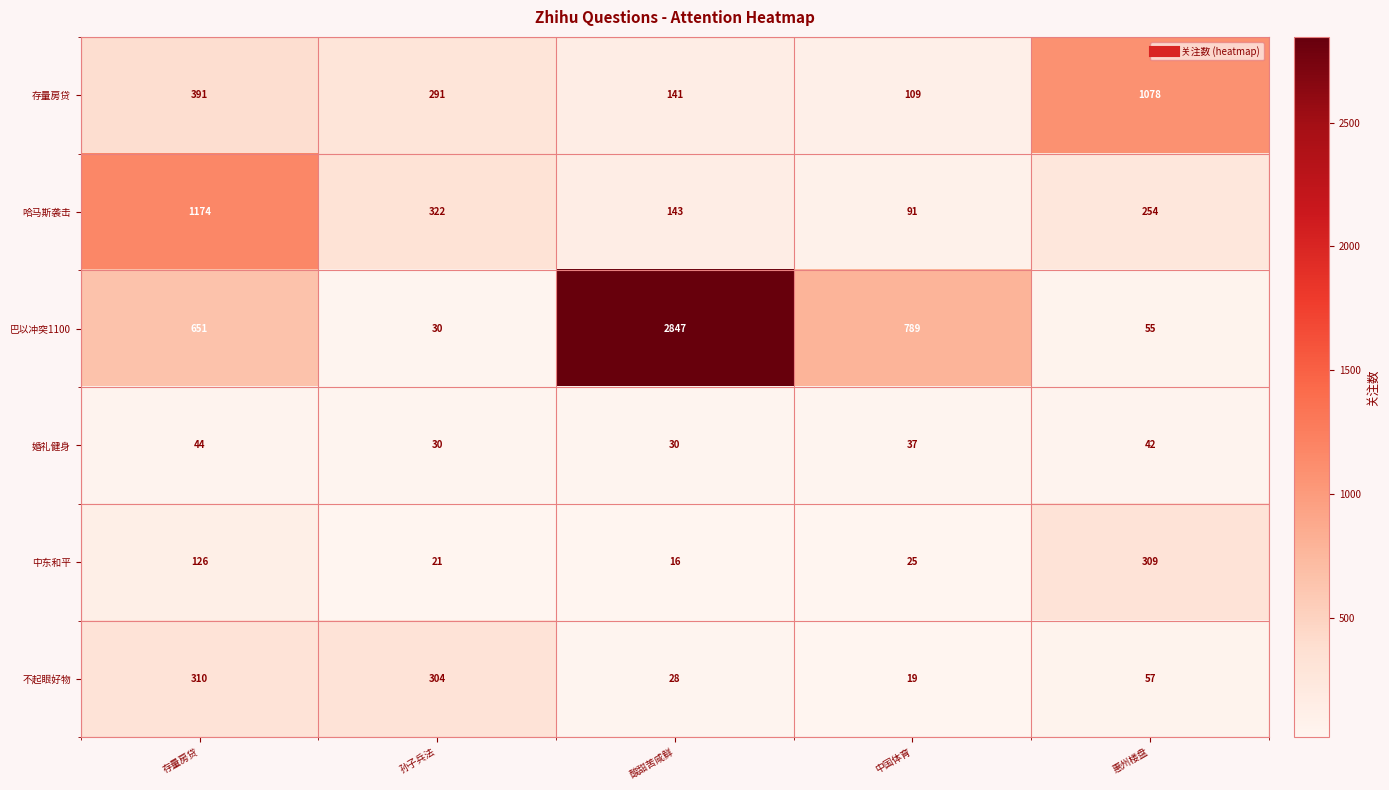

What is the sum of all 中东和平 values?

497